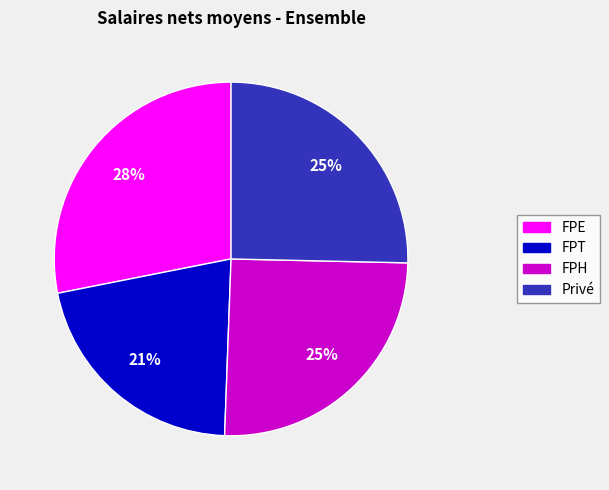

Which slice is the smallest?

FPT